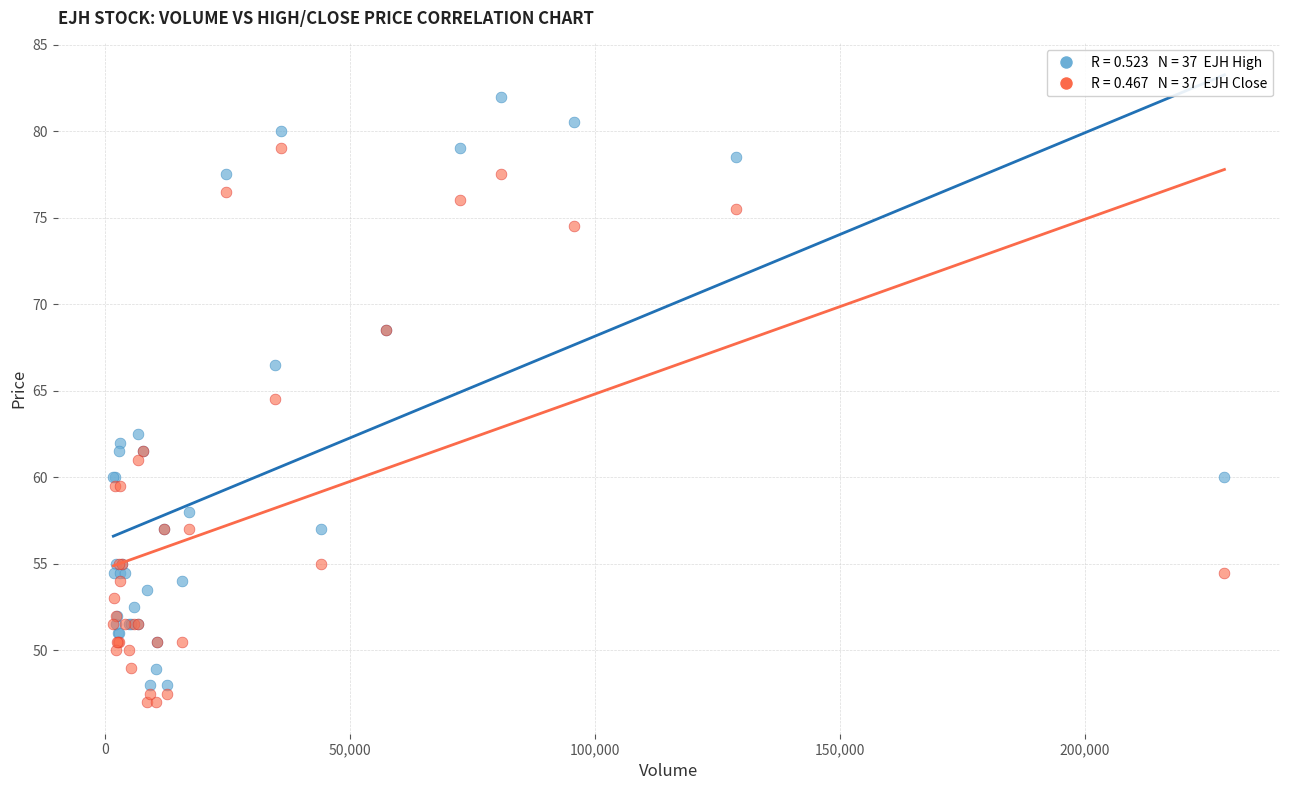

Across all series, what Y value is closest to 64?

64.5